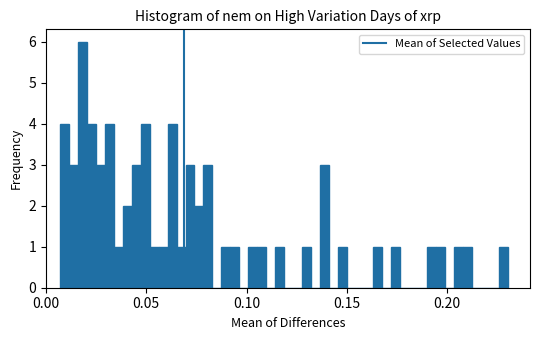

Read against the x-axis, roughly where is the centre of the tallest bar?

0.020